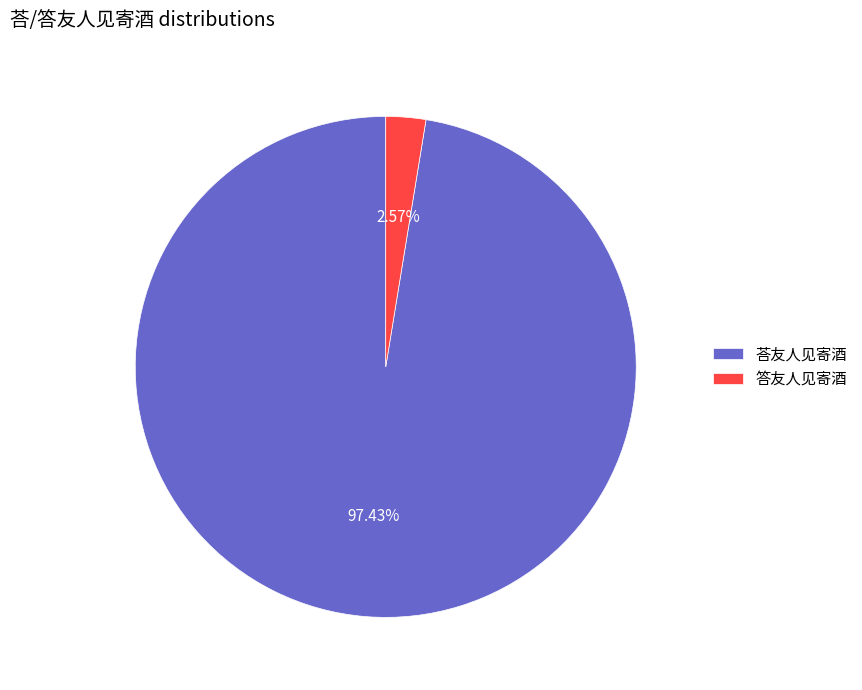

Count the number of slices in the pie.

2